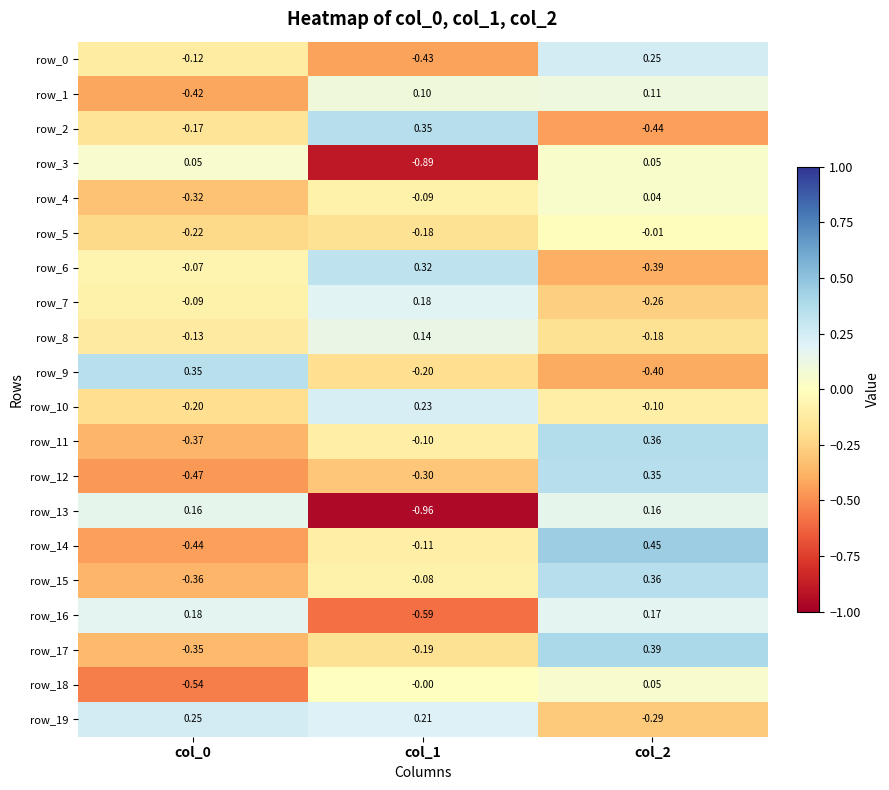

Which category has the highest value across all series?

col_2